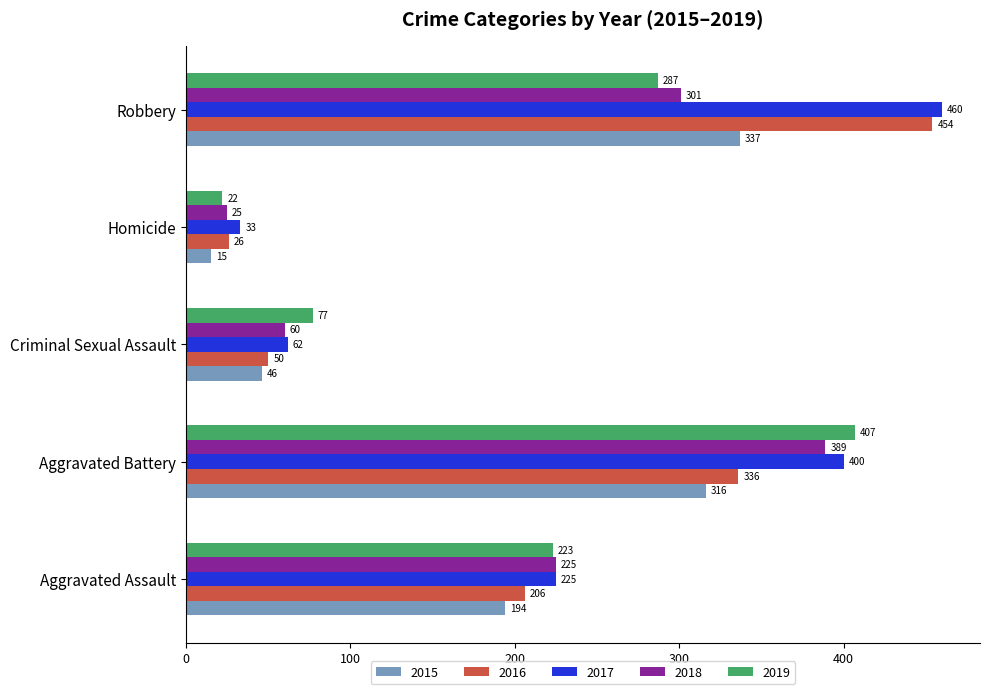

The 2016 series shows 79 at Aggravated Battery. True or false?

False